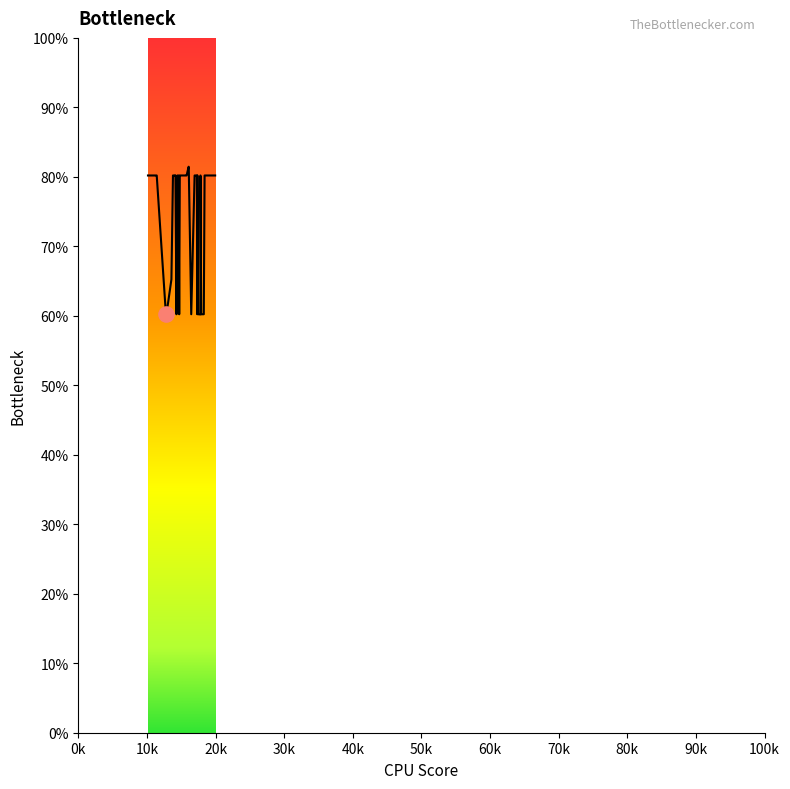

What is the smallest value displayed?

60.2